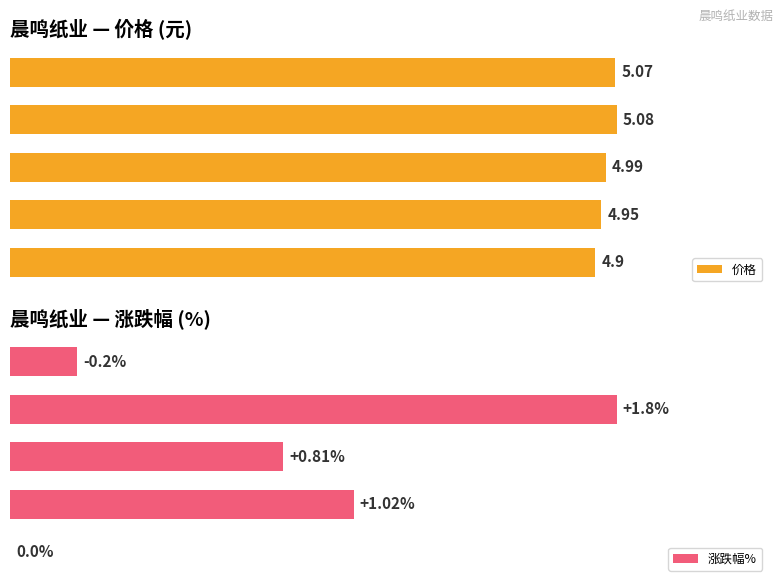

The value of 涨跌幅% at 2022-11-10 is 0.0. True or false?

True